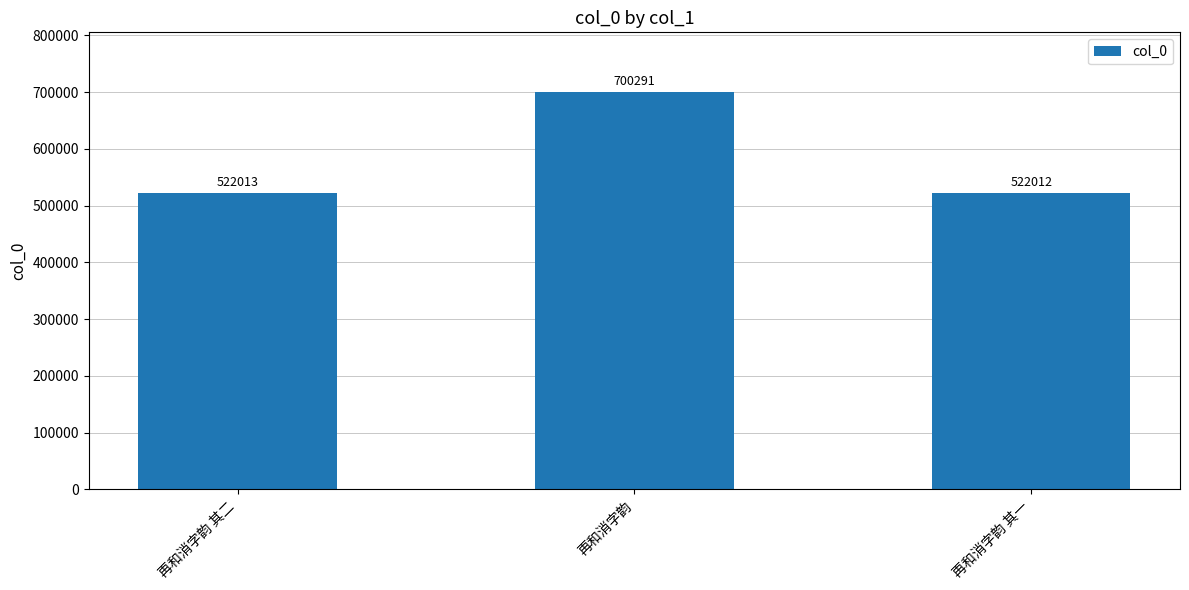

What is the label of the 2nd bar from the right?

再和消字韵